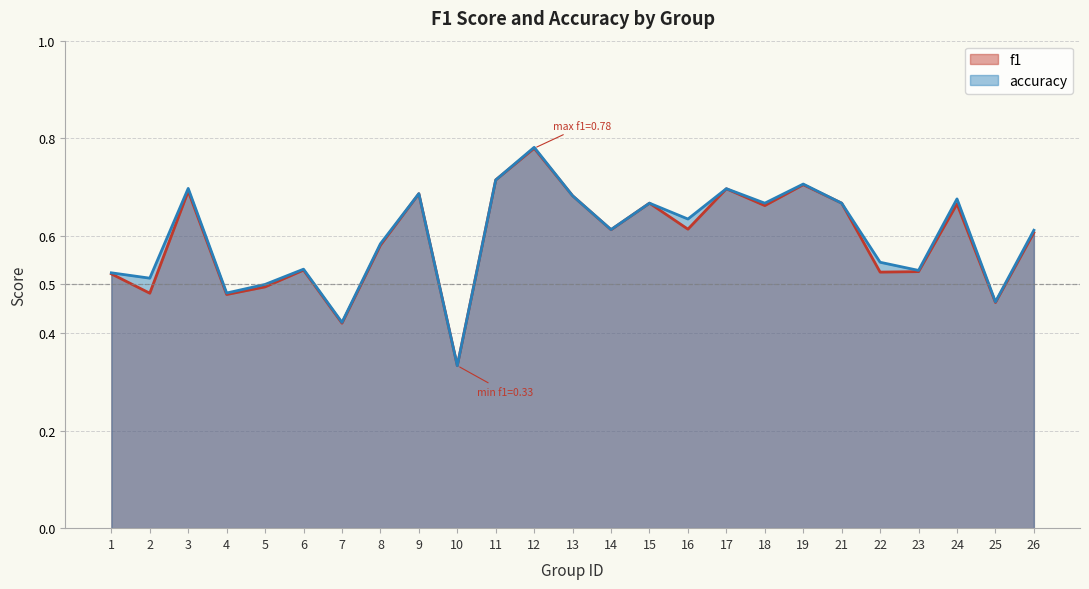

Which has a higher value, 15 or 17?

17